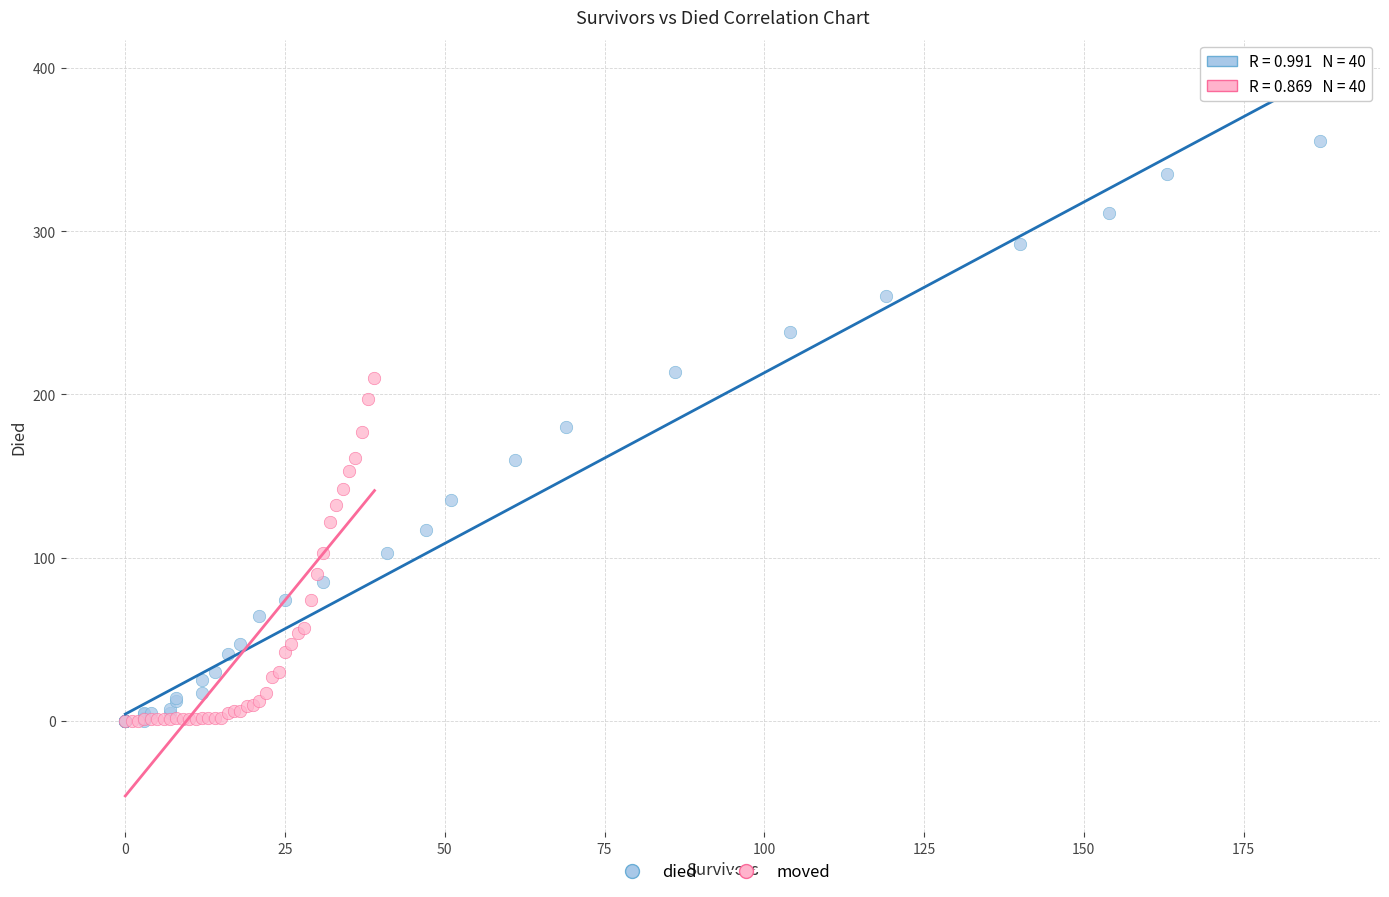

Which series has the widest spread of Y values?

died